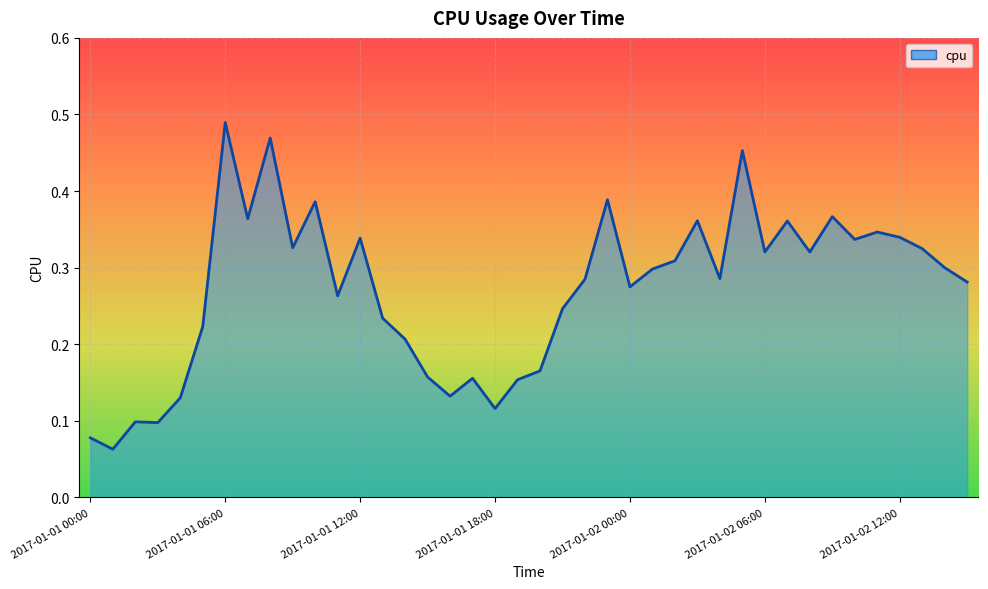

Is it true that the value at 2017-01-01 11:00 is 0.4?

False